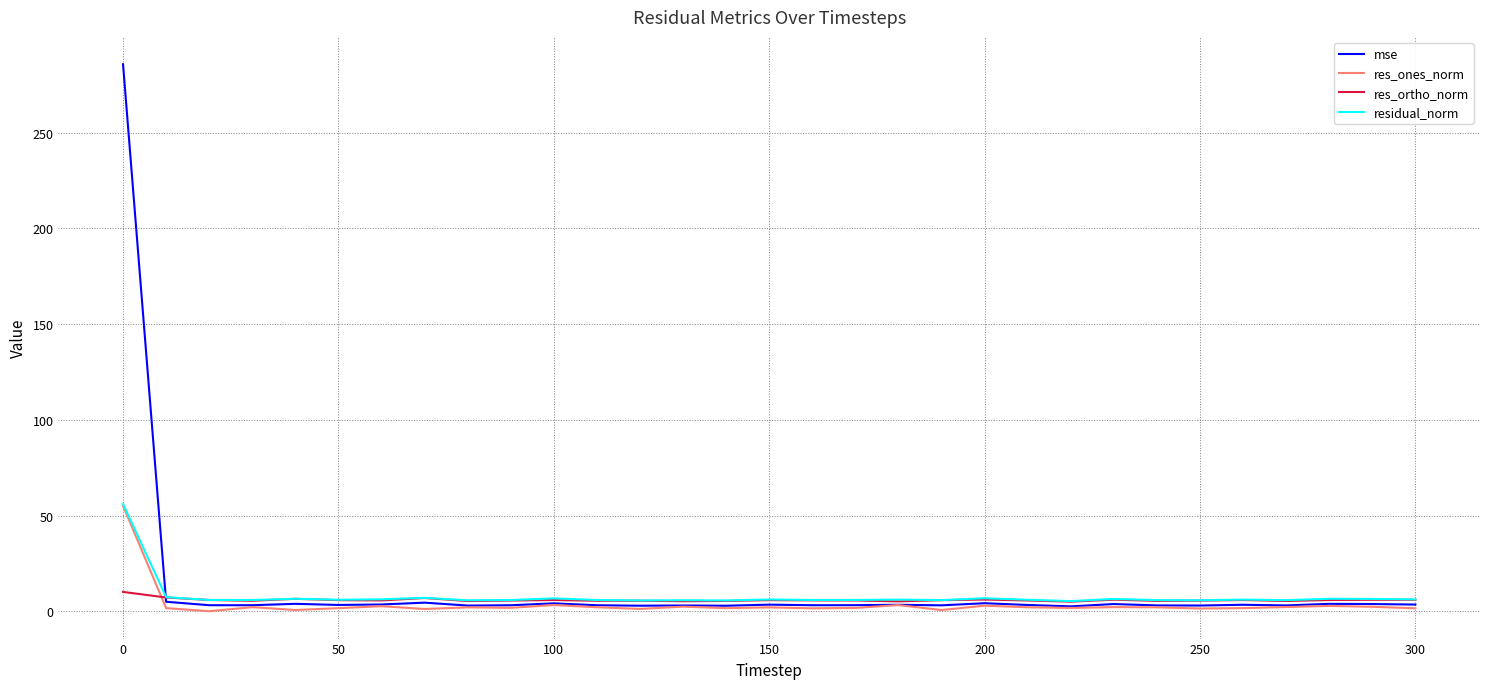

What is the greatest value displayed?

285.7